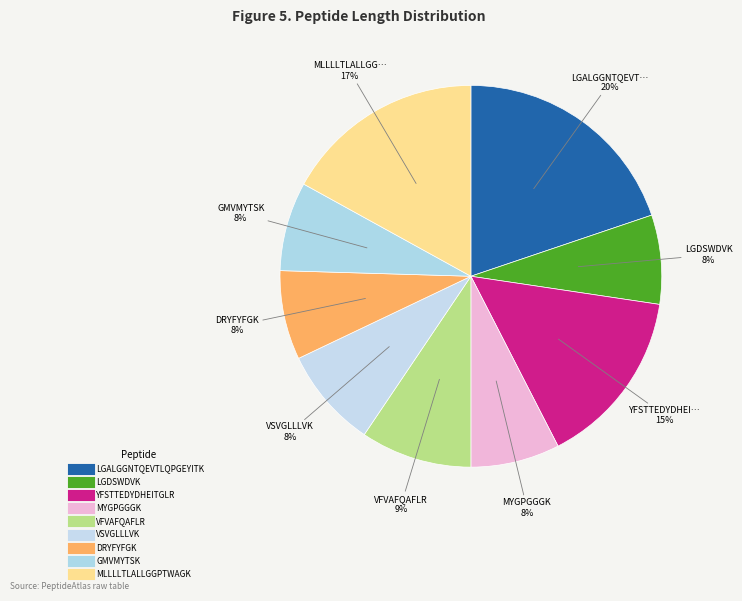

What is the smallest slice in the pie chart?

LGDSWDVK